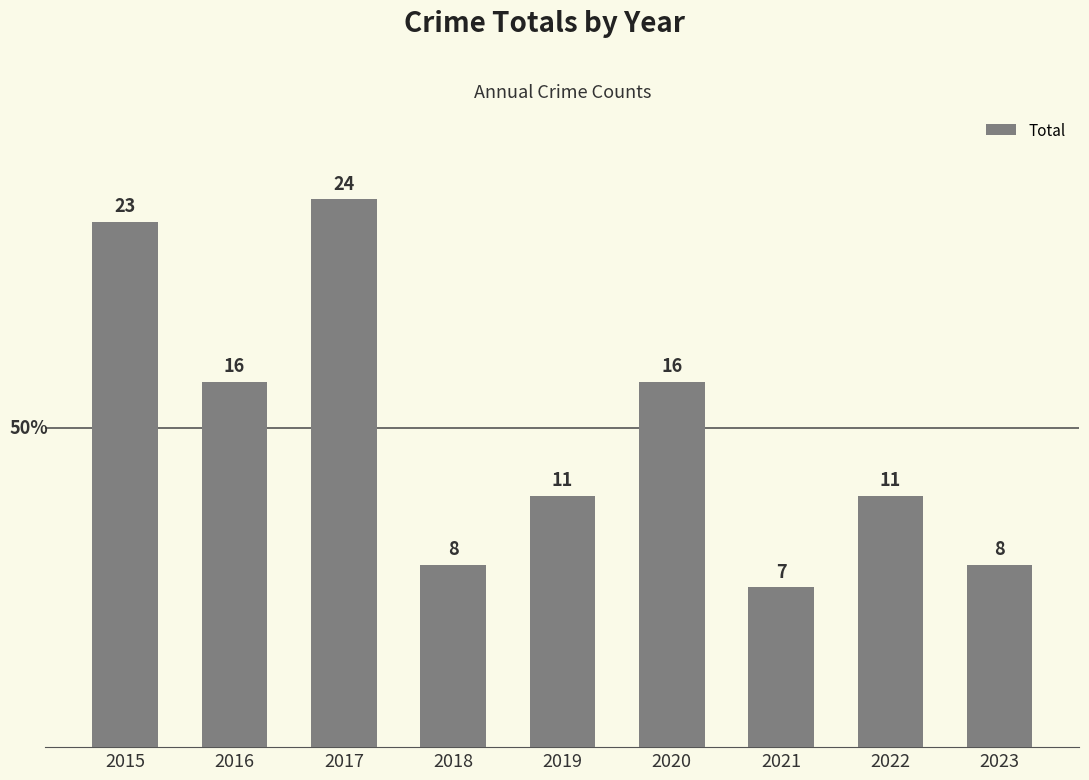

Does the chart contain stacked bars?

No